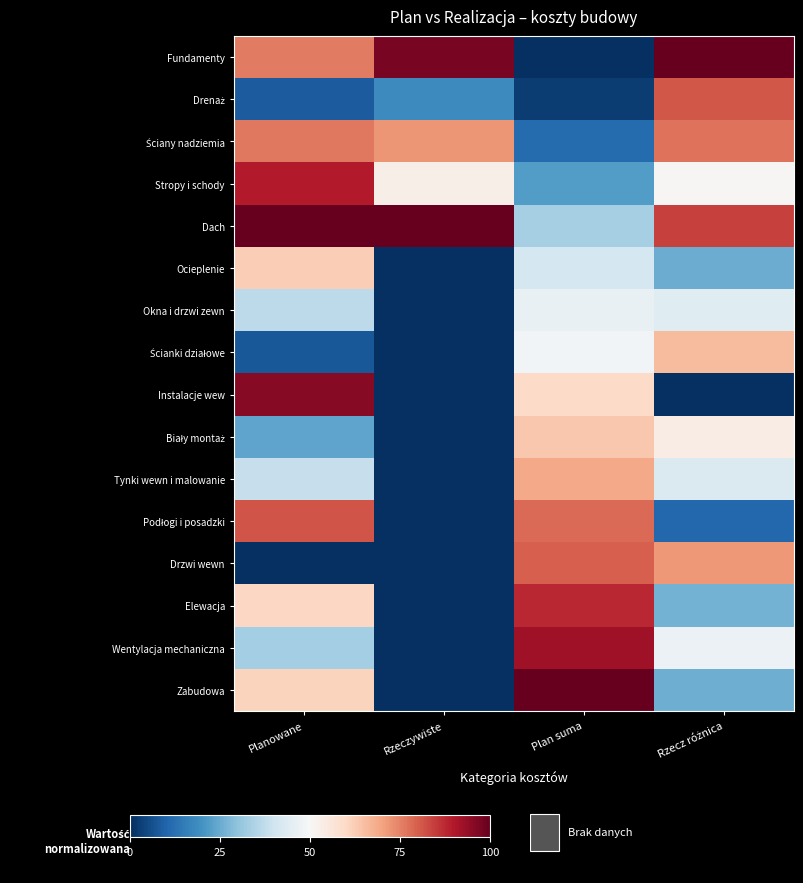

What is the maximum value shown in the chart?

100.0